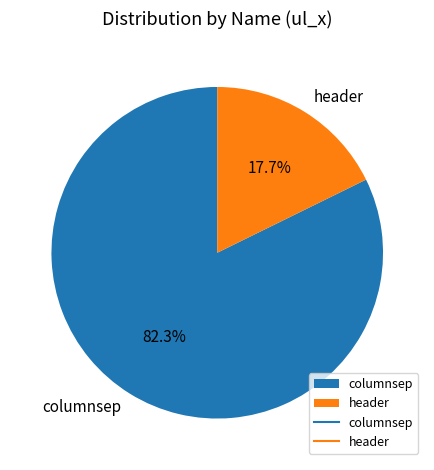

What percentage is NOT represented by header?

82.3%